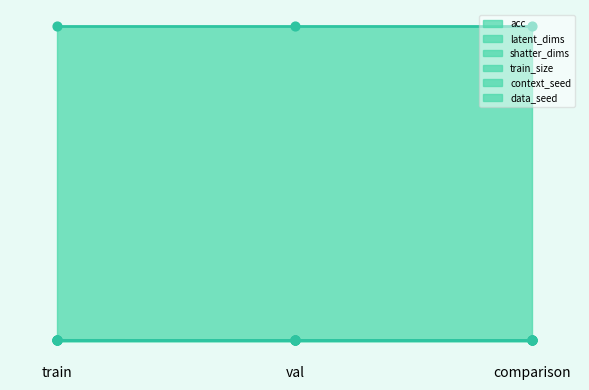

Which series has the widest spread of Y values?

acc